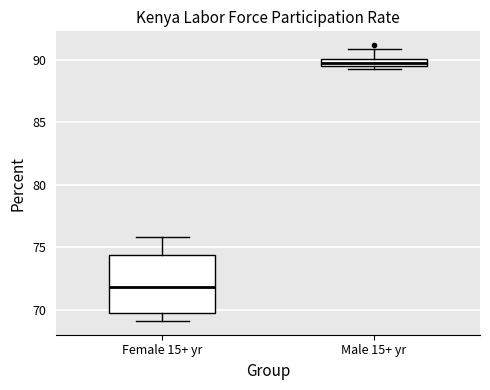

Which box is the tallest, from its lower edge to its upper edge?

Female 15+ yr